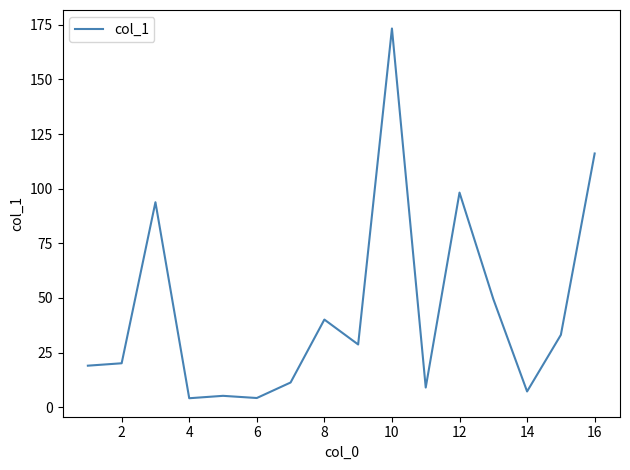

What is the minimum value shown in the chart?

4.1